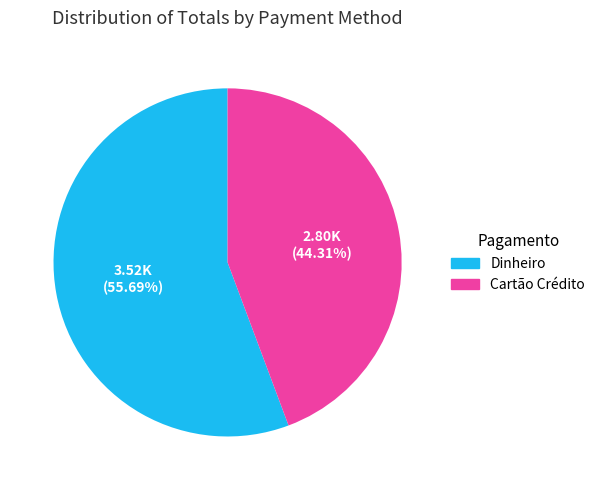

Combined, do Cartão Crédito and Dinheiro account for over 50%?

Yes